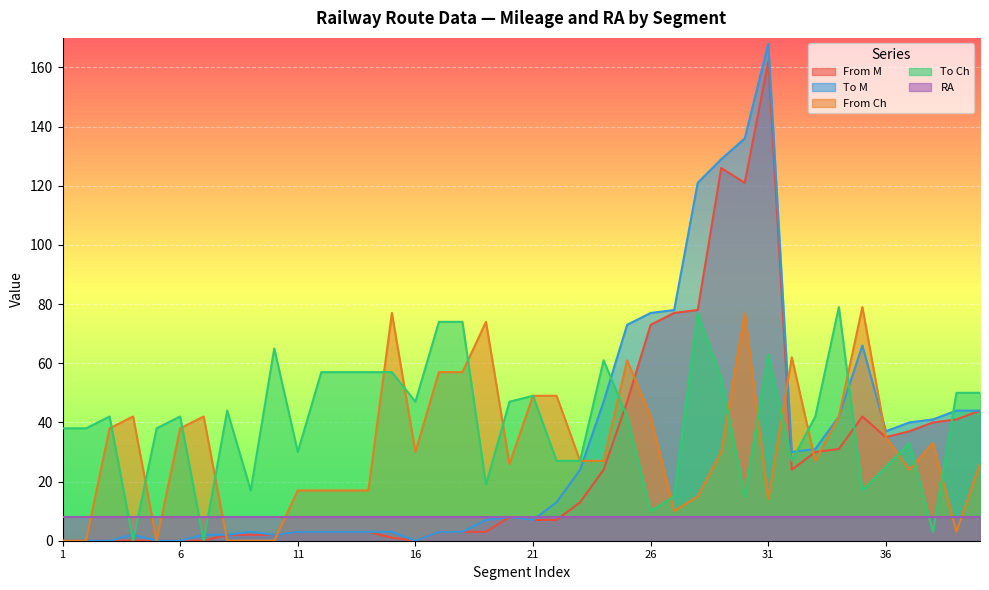

At which category does To Ch reach its first local peak?

3